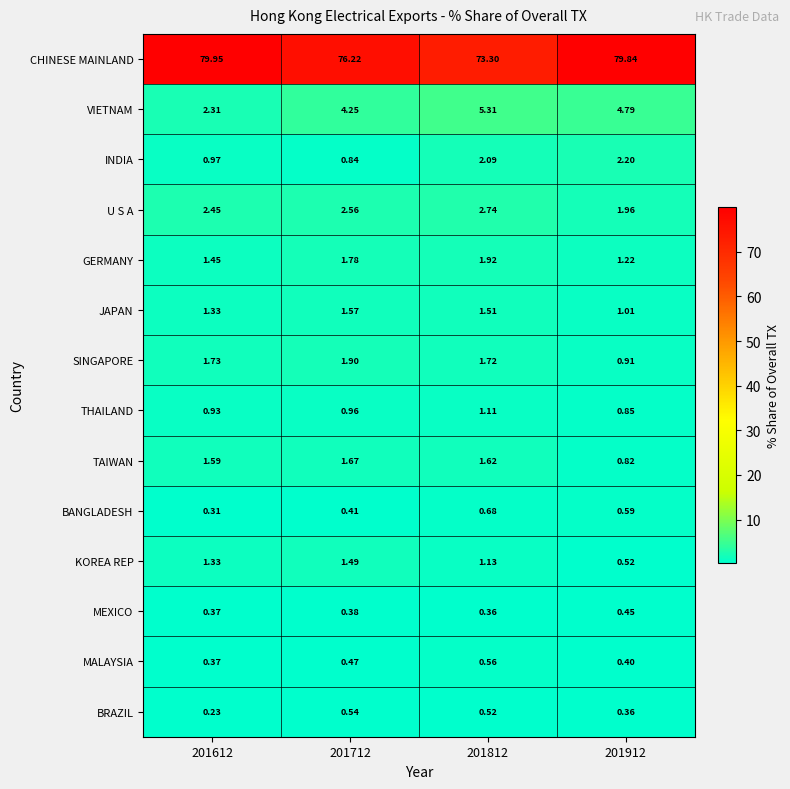

List the series in order of their peak value, lowest first.

MEXICO, BRAZIL, MALAYSIA, BANGLADESH, THAILAND, KOREA REP, JAPAN, TAIWAN, SINGAPORE, GERMANY, INDIA, U S A, VIETNAM, CHINESE MAINLAND